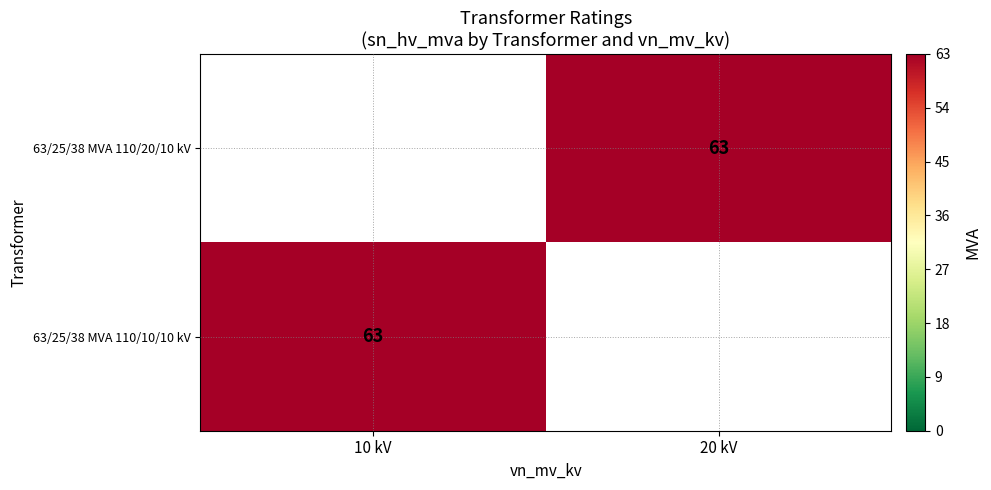

The value of 63/25/38 MVA 110/10/10 kV at 10 kV is 86. True or false?

False